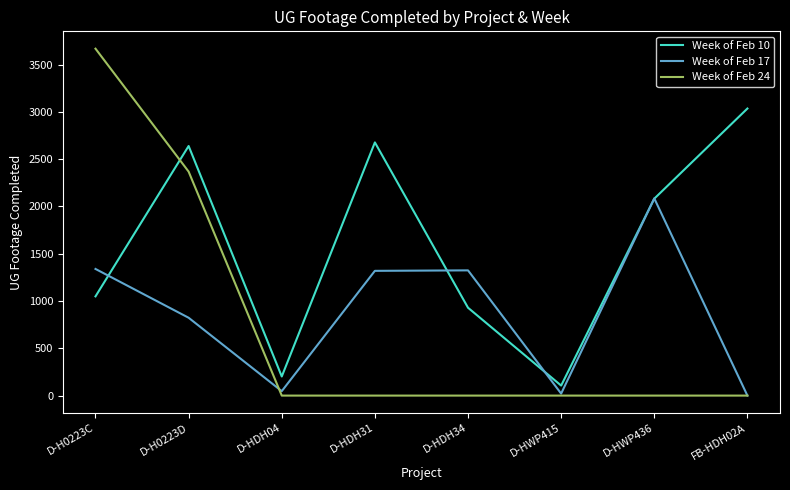

True or false: Week of Feb 10 has more than 1 interior local peaks.

True